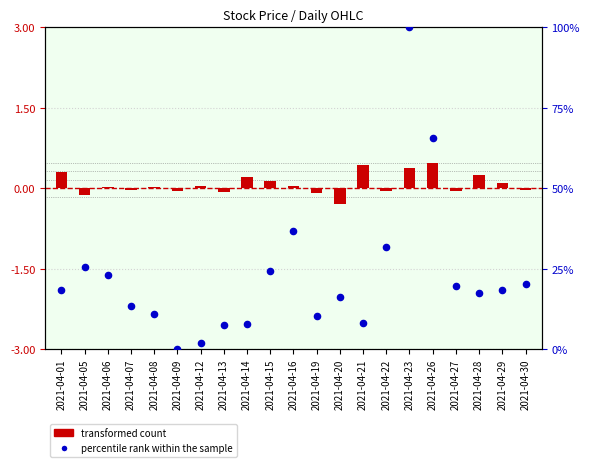

Which series reaches the maximum Y coordinate?

percentile rank within the sample